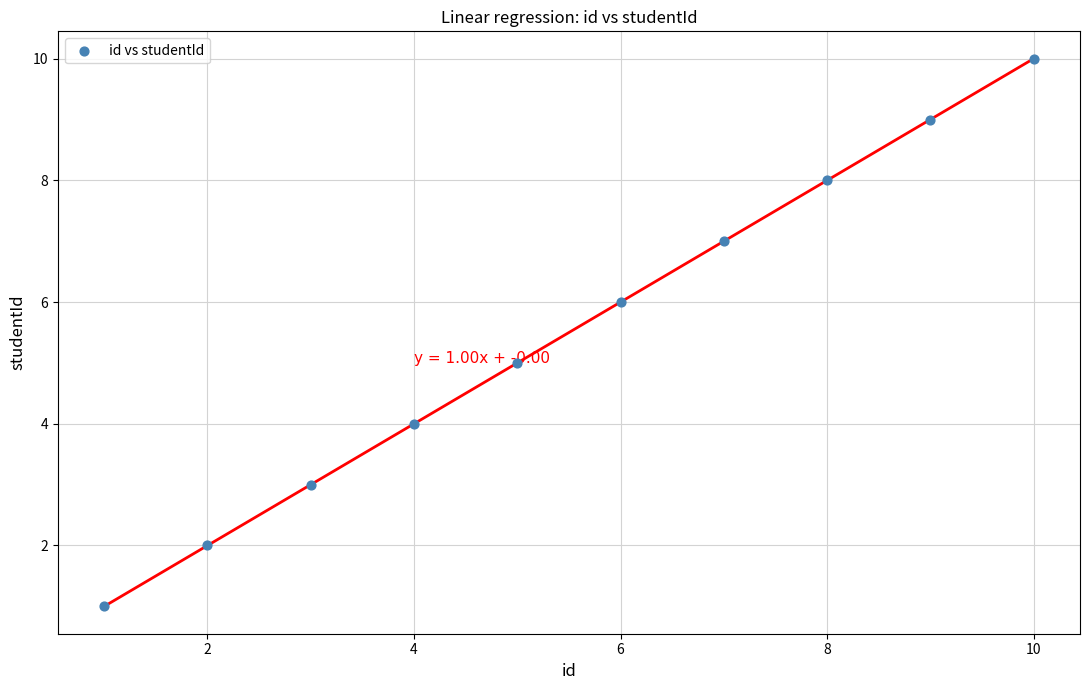

What is the range of Y values (max minus min)?

9